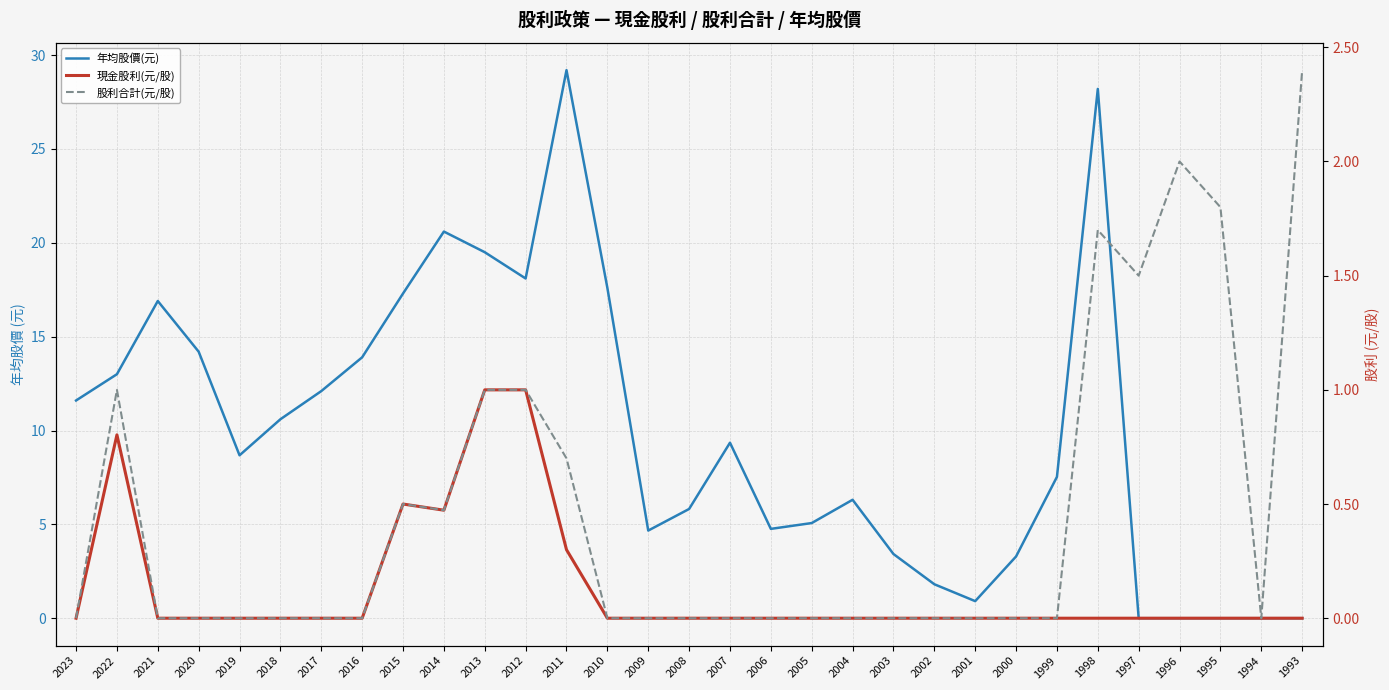

What are all the series names shown in the legend?

年均股價(元), 現金股利(元/股), 股利合計(元/股)